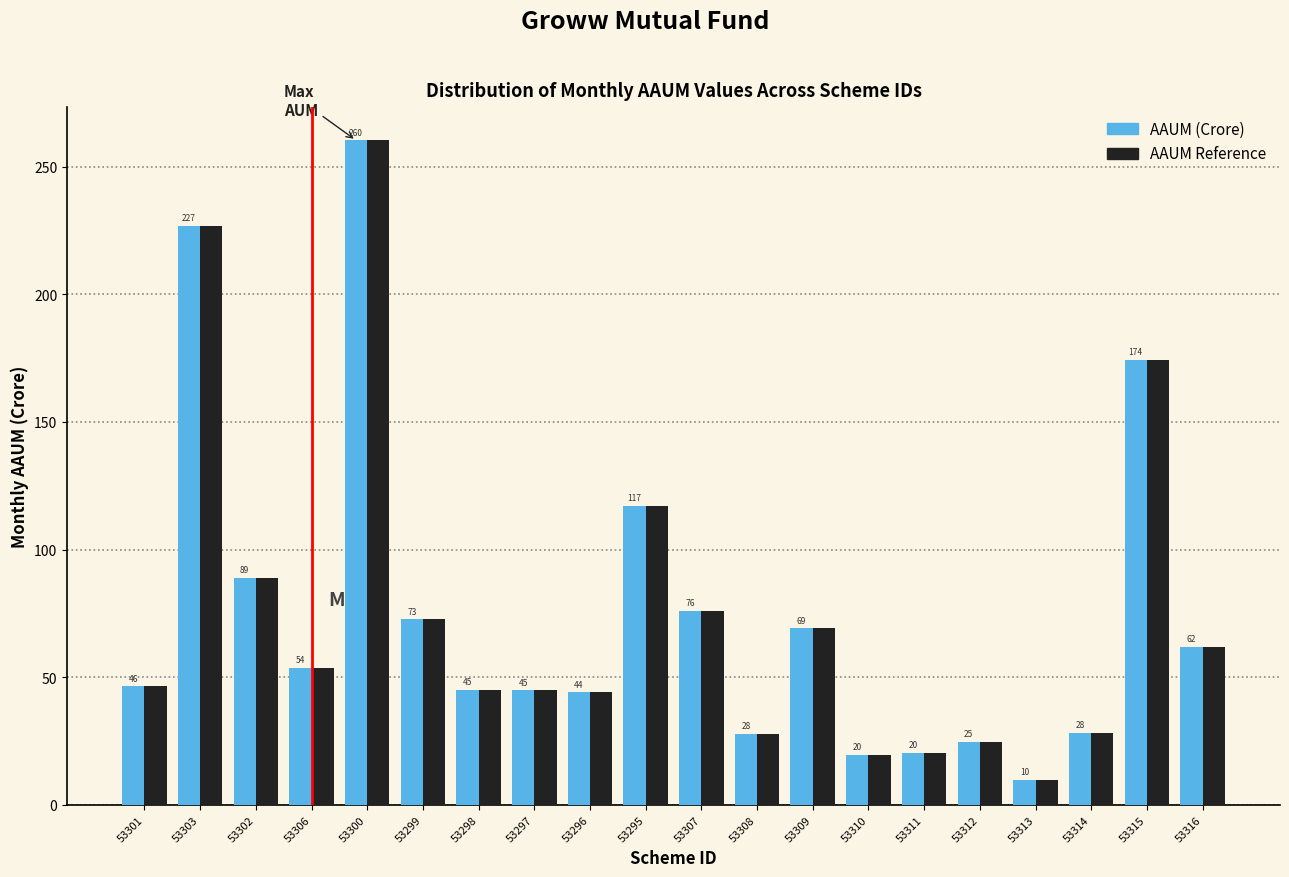

At which label does AAUM Reference first exceed 53?

53303